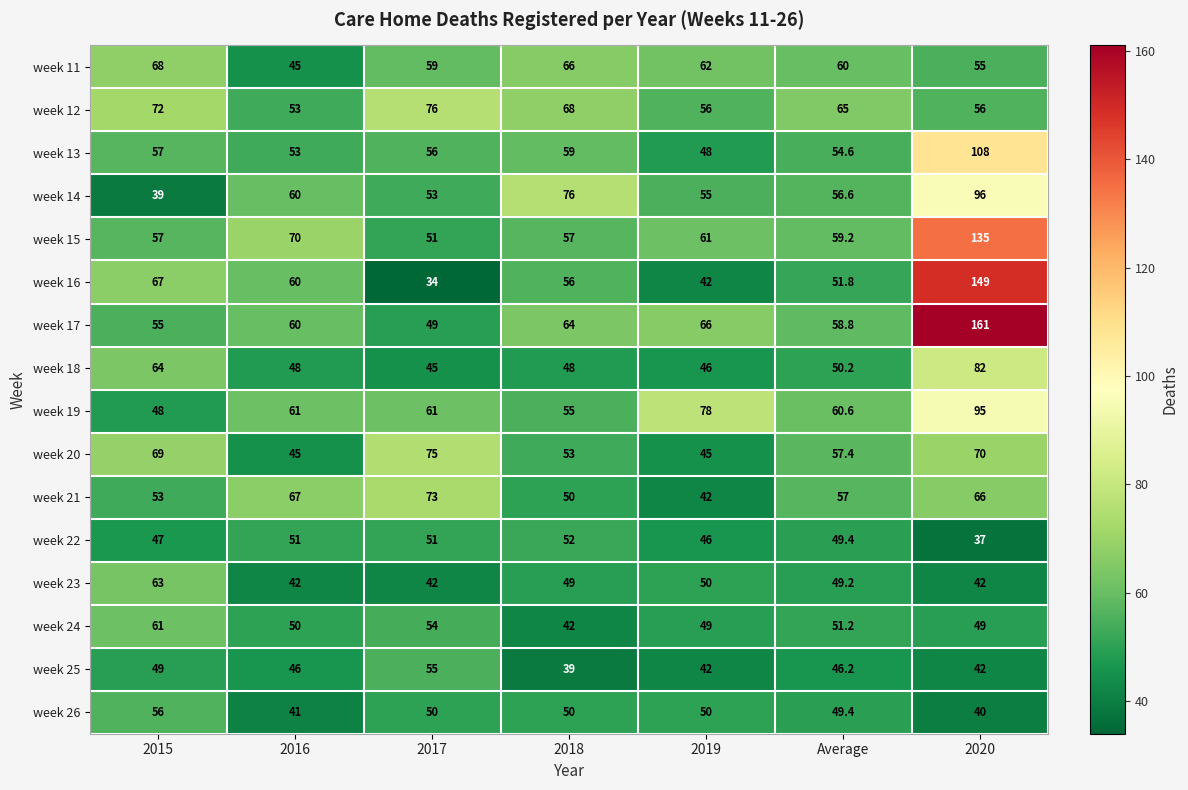

What is the average value of the week 14 series?

62.2